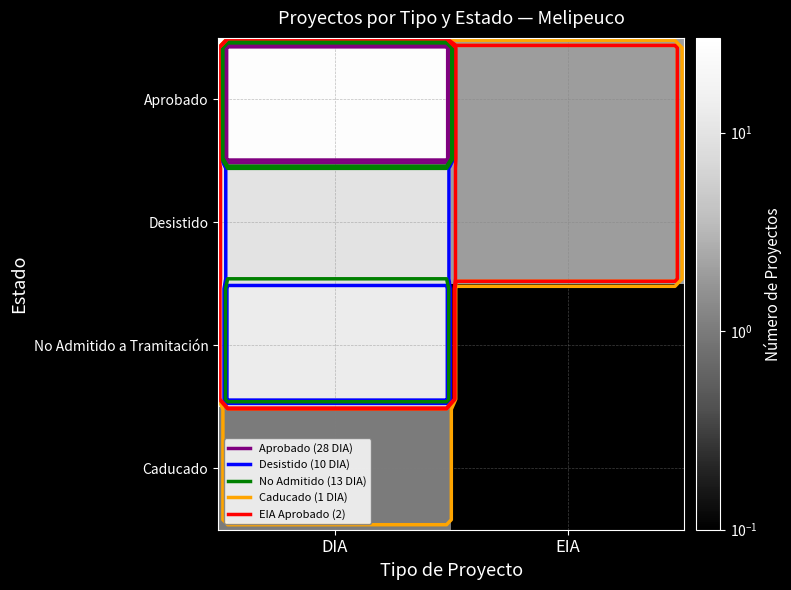

The value of Desistido at EIA is 2.8. True or false?

False